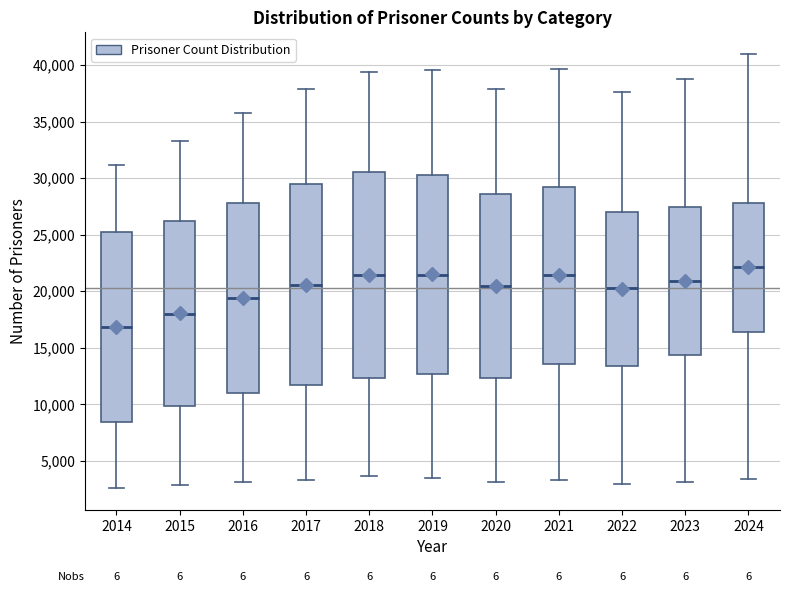

Reading left to right, transcribe this box plot: for each box, give where its median line is, the range the box spans, and where its two whiskers end, as read against the y-axis. The values are not printed on the chart, so give them approximately, as read against the axis.

2014: median 17000, box 8500 to 25000, whiskers 2500 to 31000
2015: median 18000, box 10000 to 26000, whiskers 3000 to 33500
2016: median 19500, box 11000 to 28000, whiskers 3000 to 35500
2017: median 20500, box 11500 to 29500, whiskers 3500 to 38000
2018: median 21500, box 12500 to 30500, whiskers 3500 to 39500
2019: median 21500, box 12500 to 30500, whiskers 3500 to 39500
2020: median 20500, box 12500 to 28500, whiskers 3000 to 38000
2021: median 21500, box 13500 to 29000, whiskers 3500 to 39500
2022: median 20000, box 13500 to 27000, whiskers 3000 to 37500
2023: median 21000, box 14500 to 27500, whiskers 3000 to 39000
2024: median 22000, box 16500 to 28000, whiskers 3500 to 41000